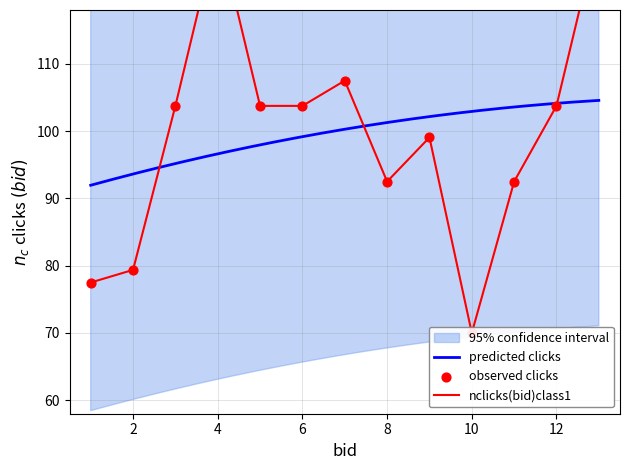

What is the maximum value for predicted clicks?

104.6